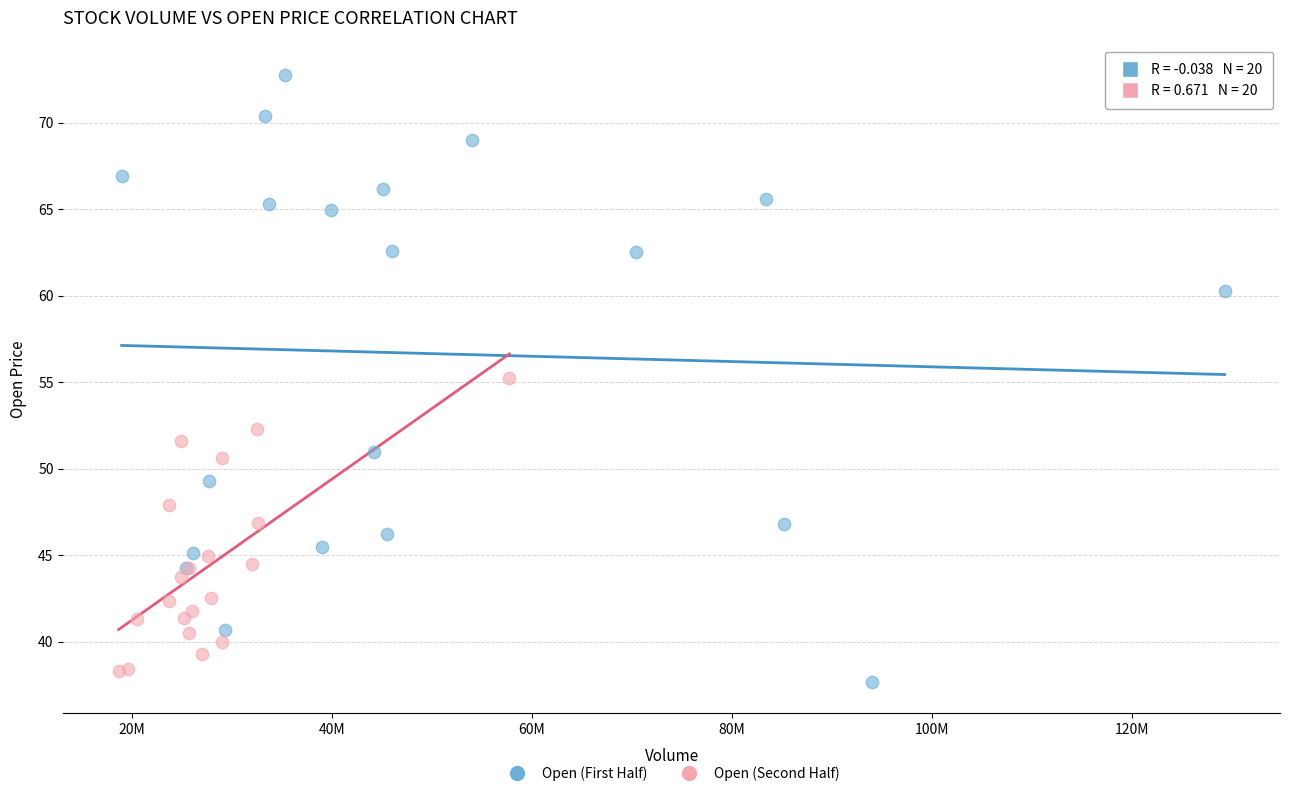

Which series has the widest spread of Y values?

Open (First Half)